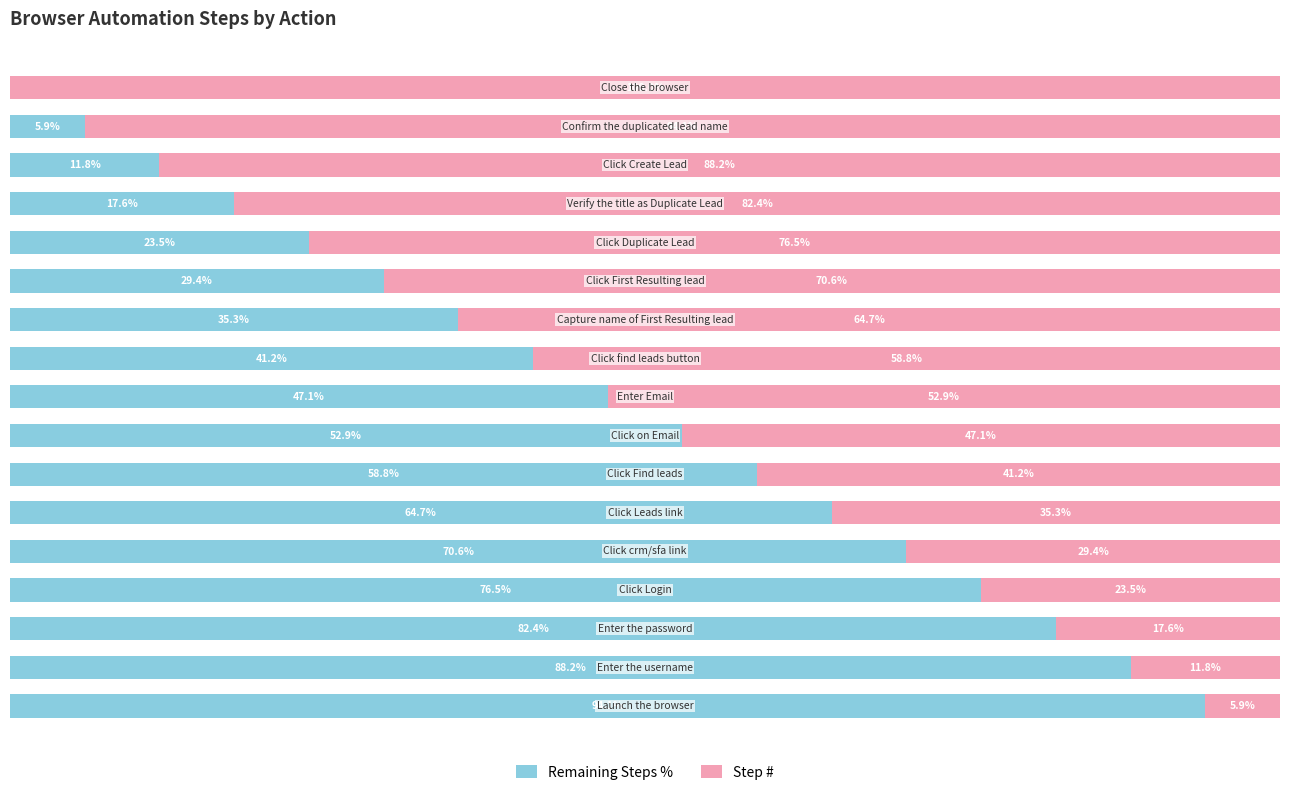

What are all the series names shown in the legend?

Remaining Steps %, Step #